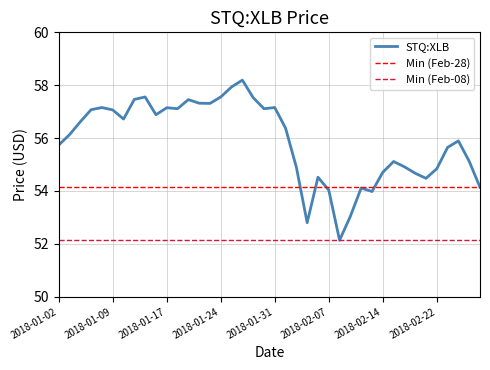

Where does the data first go above 56?

2018-01-03